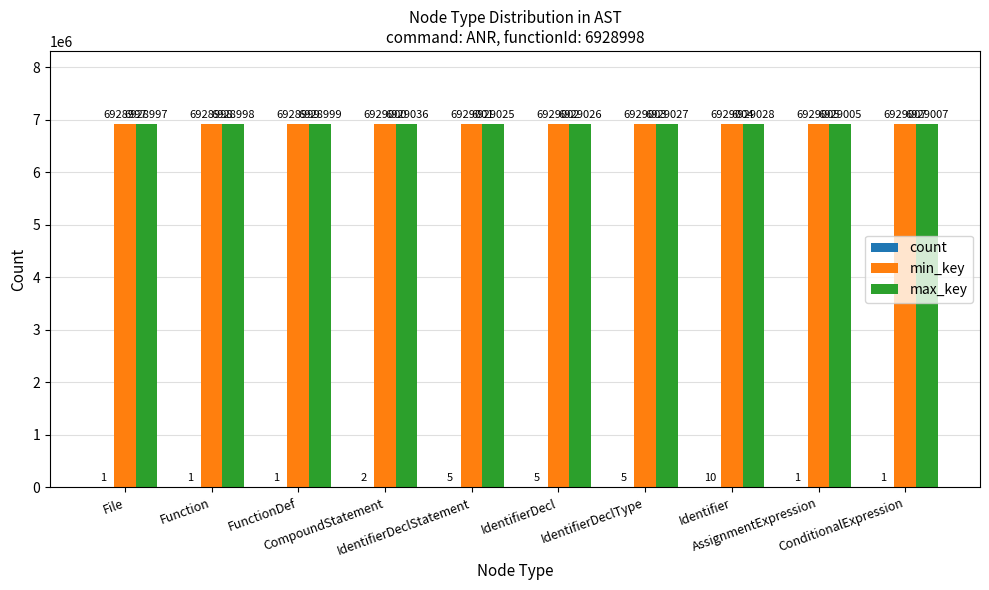

Which series has the largest total across all categories?

max_key